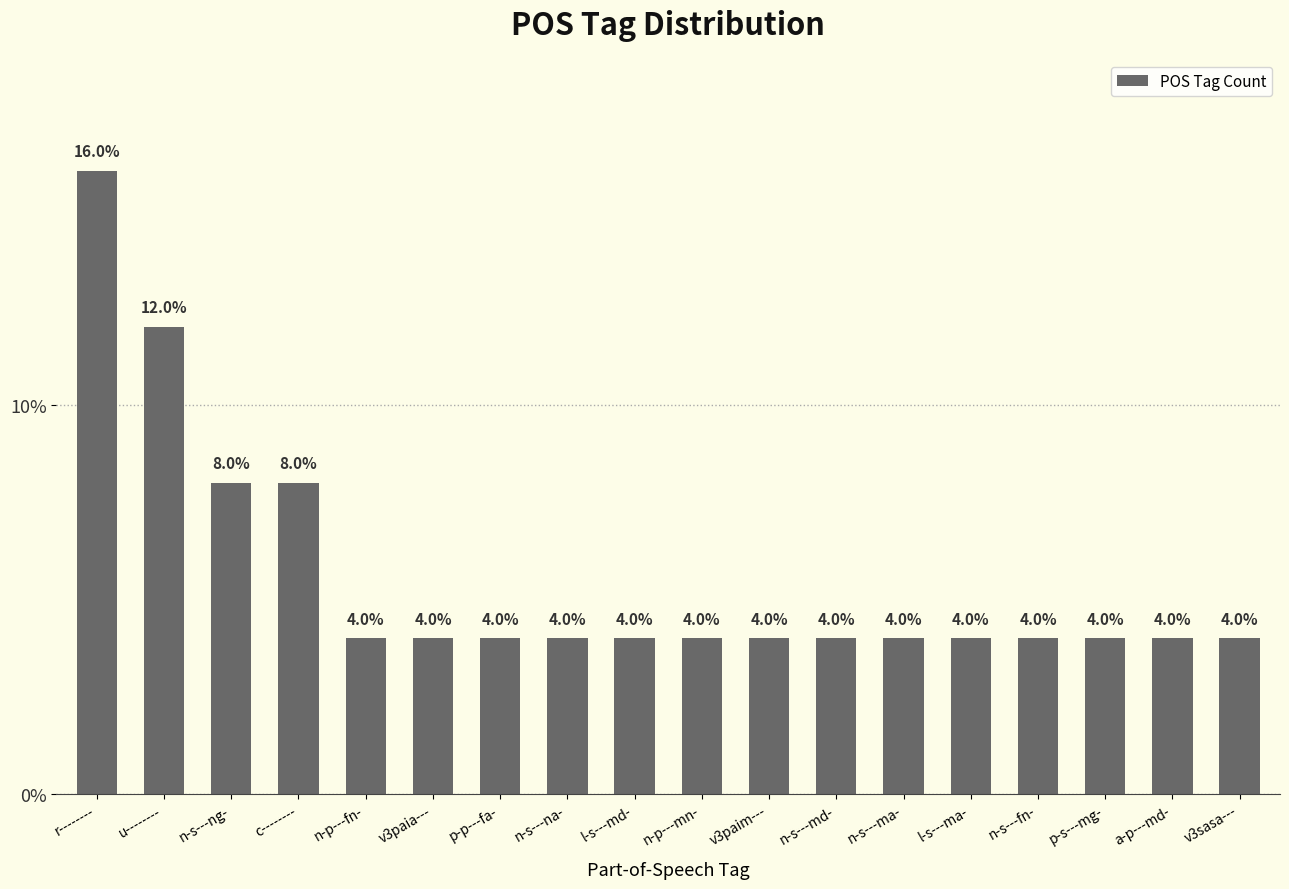

What is the approximate value at n-s---md-?

4